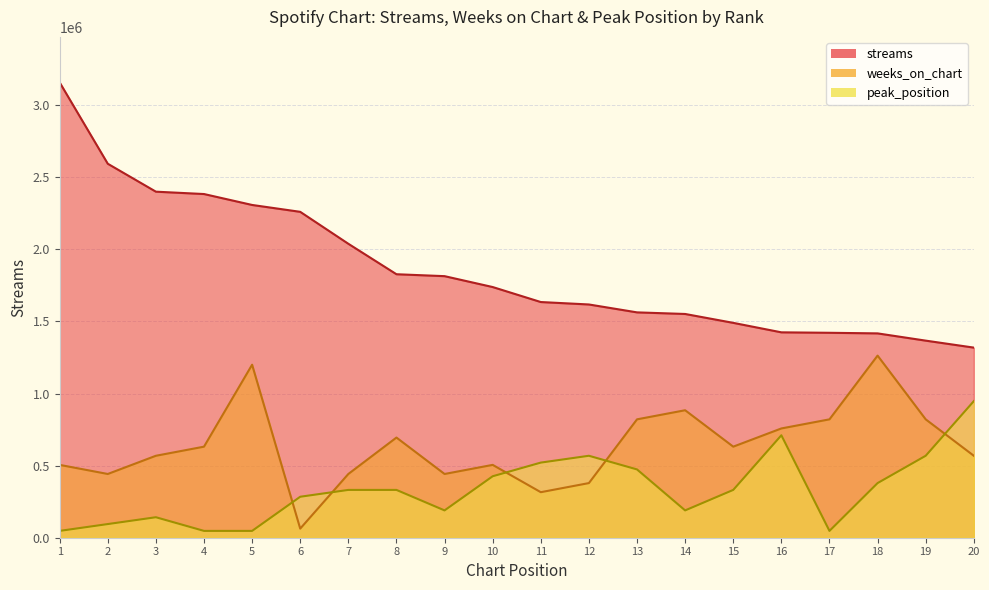

True or false: peak_position has more than 2 points higher than both neighbors.

True